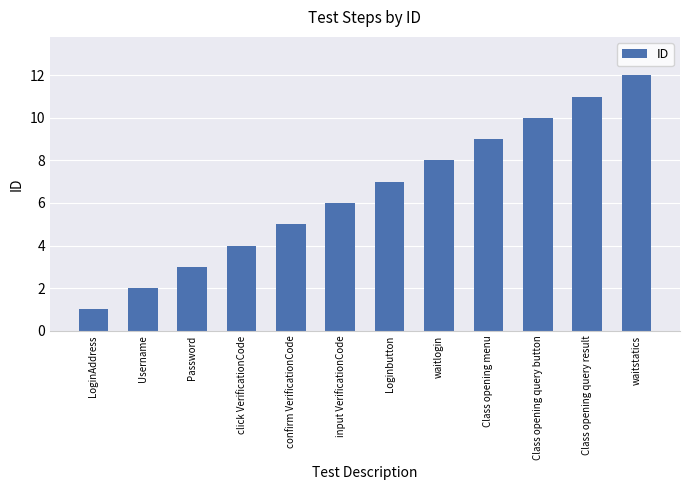

What is the maximum value shown in the chart?

12